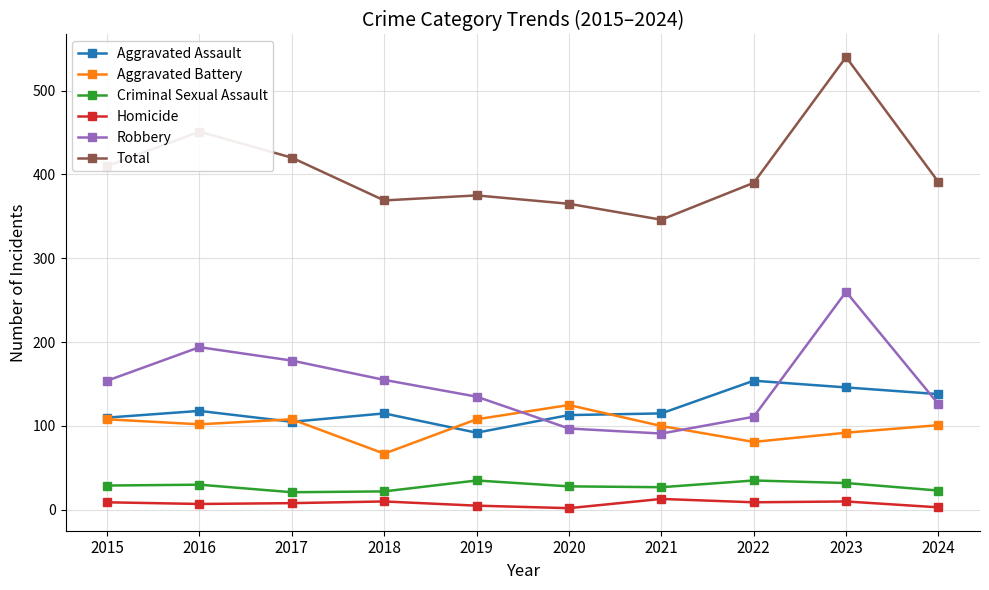

Count the number of data series in this chart.

6